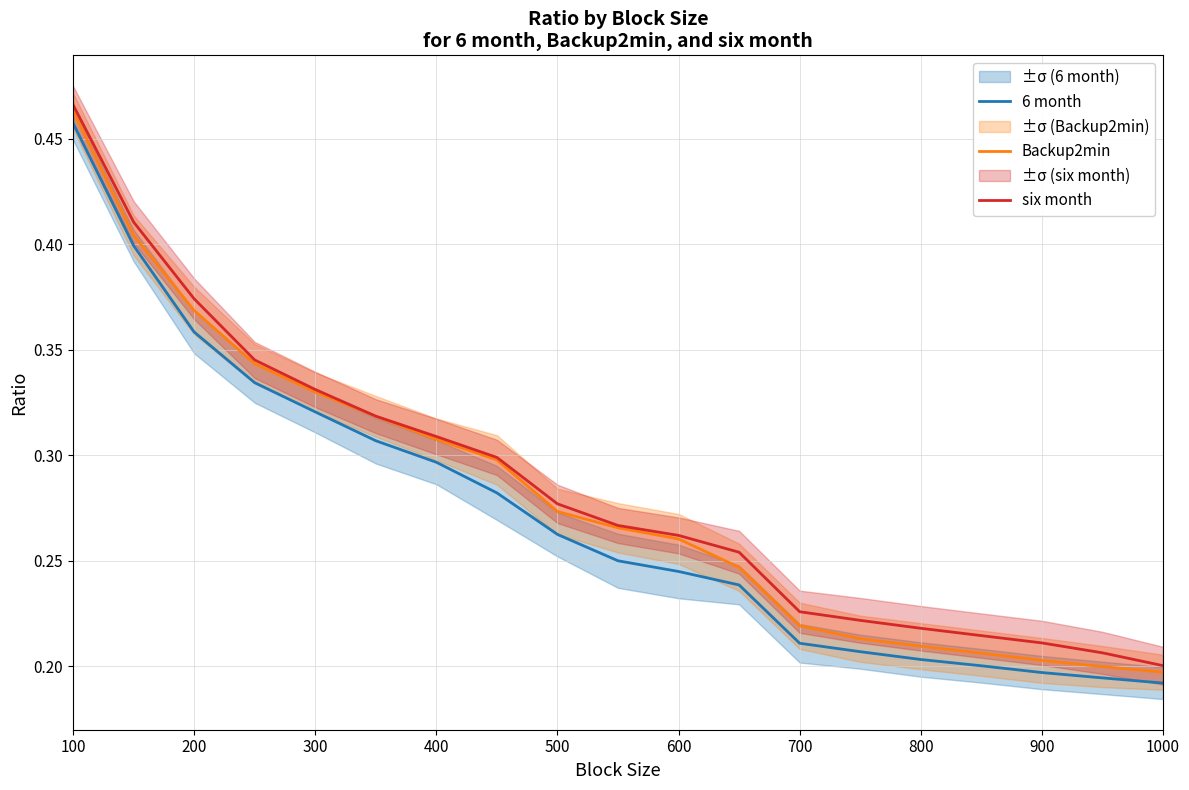

At which label does 6 month reach its peak?

100